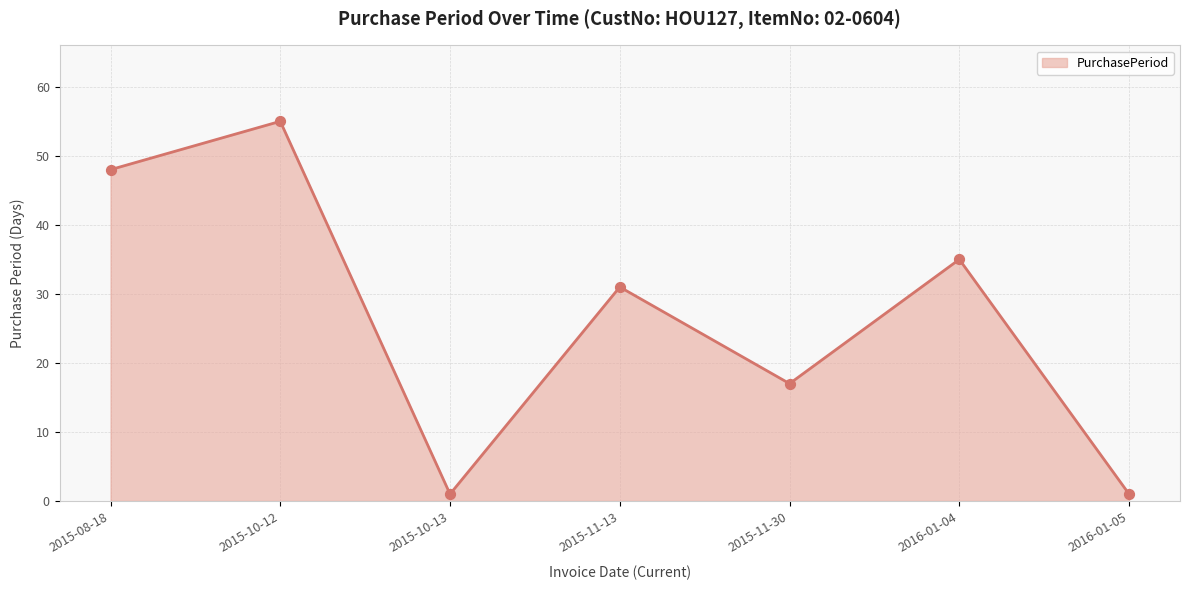

What is the ratio of the value at 2015-11-13 to the value at 2015-10-12?

0.6